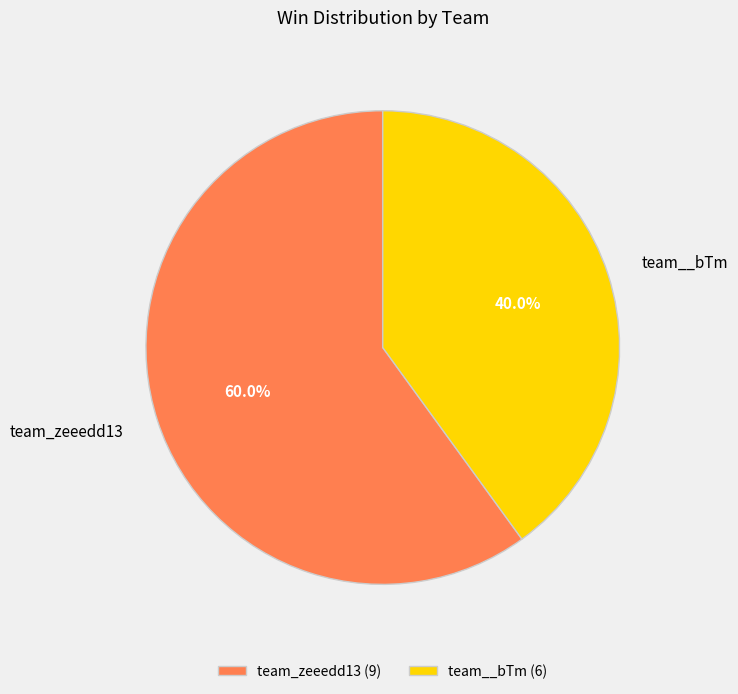

Approximately how many times larger is the value at team_zeeedd13 (9) compared to team__bTm (6)?

1.5